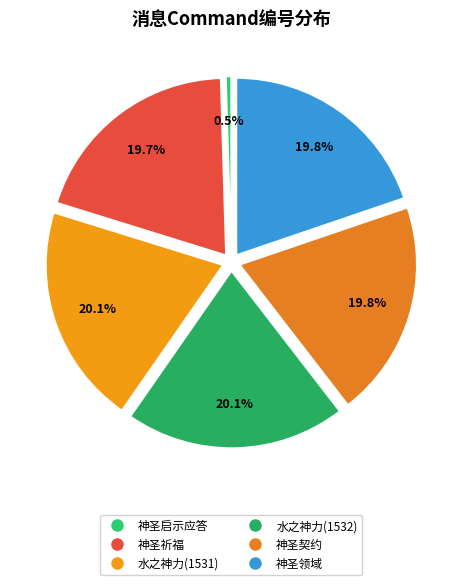

Which category has the biggest portion of the pie?

水之神力(1532)